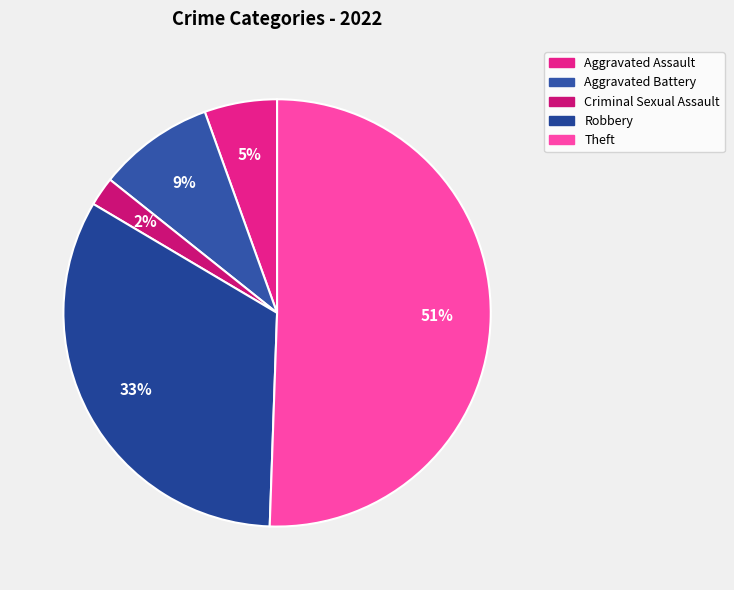

Rank the categories by value from lowest to highest.

Criminal Sexual Assault, Aggravated Assault, Aggravated Battery, Robbery, Theft